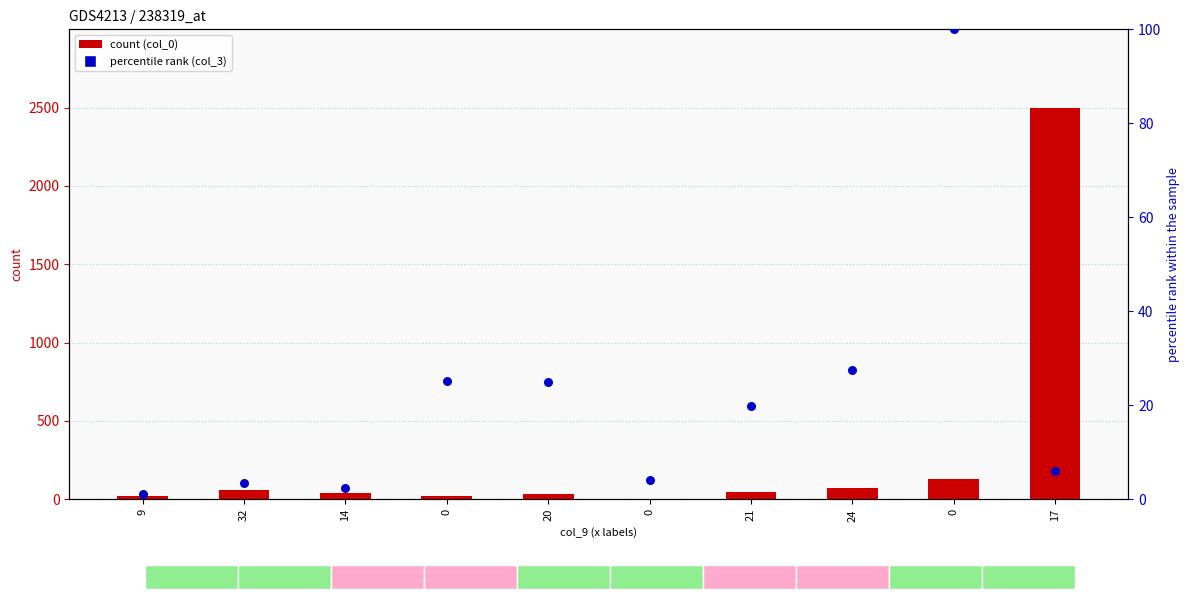

Is the value of col_0 count at 0 greater than the value of col_3 percentile rank at 0?

No